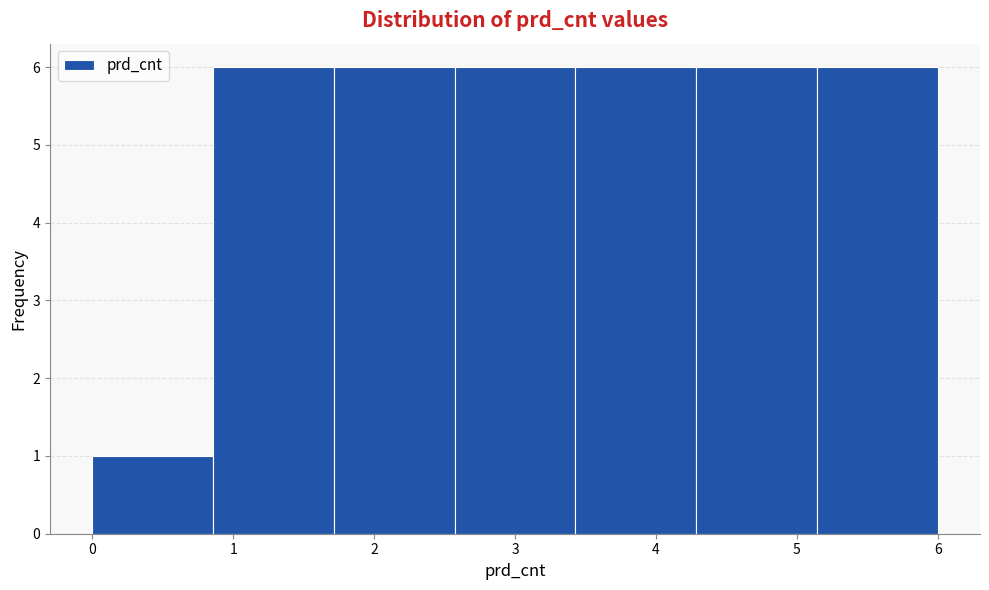

Reading left to right, list every bar in this chart as the range it spans on the x-axis followed by its height. Neither the bar edges nor the heights are printed on the chart, so give them approximately, as read against the axes.

0.0 to 0.9: 1
0.9 to 1.7: 6
1.7 to 2.6: 6
2.6 to 3.4: 6
3.4 to 4.3: 6
4.3 to 5.1: 6
5.1 to 6.0: 6